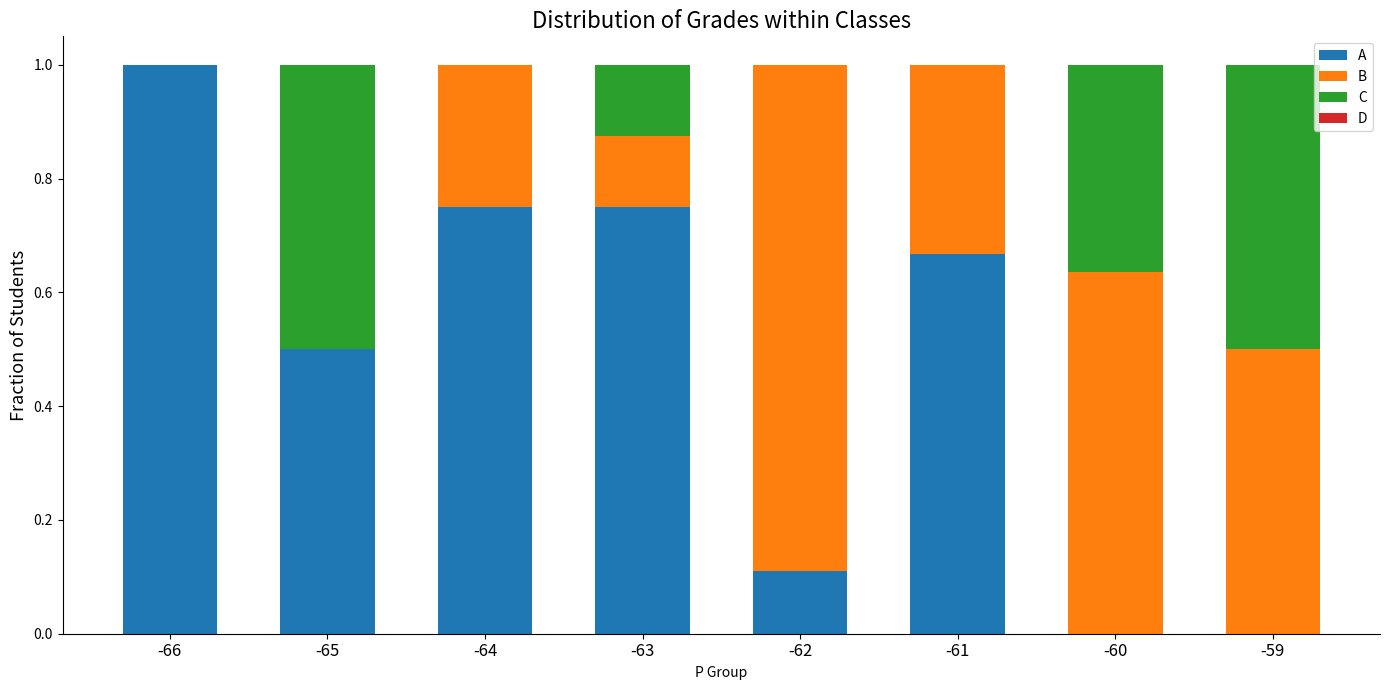

Is it true that A equals 0.4 at -64?

False